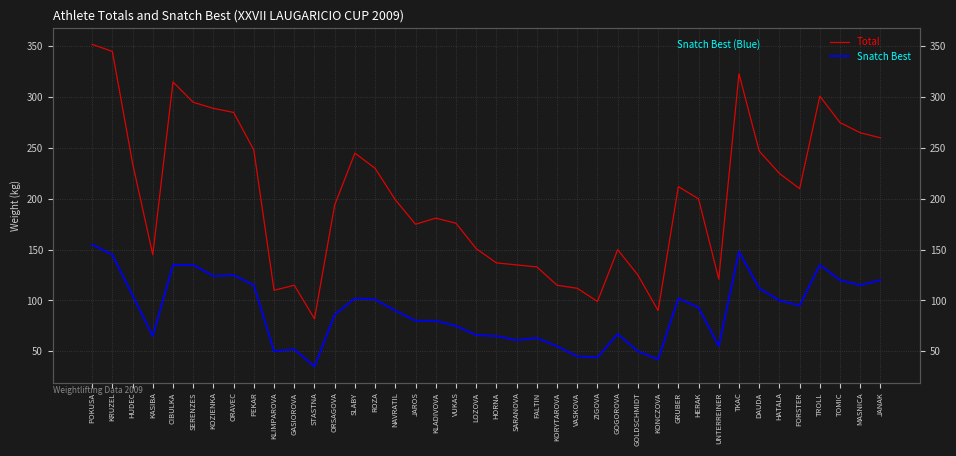

Where does the Snatch Best series first go above 93?

POKUSA